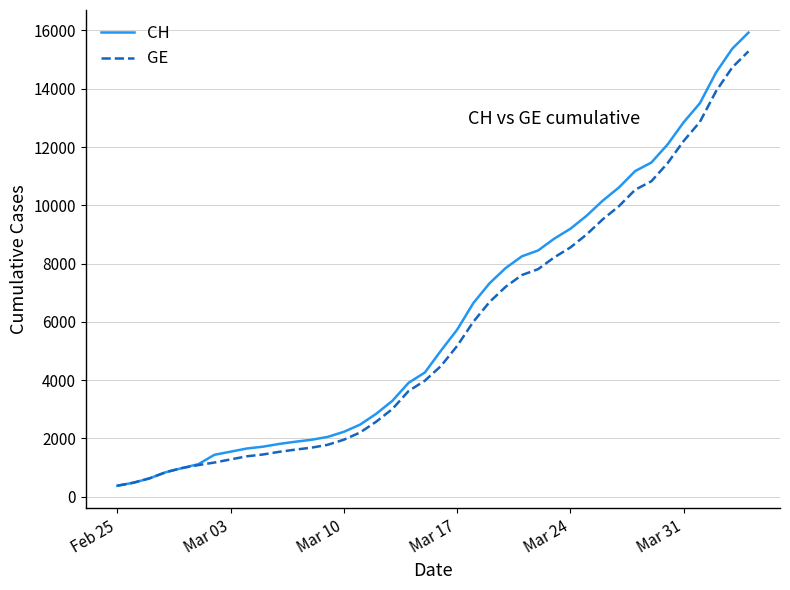

Rank the series by their maximum value, from lowest to highest.

GE, CH